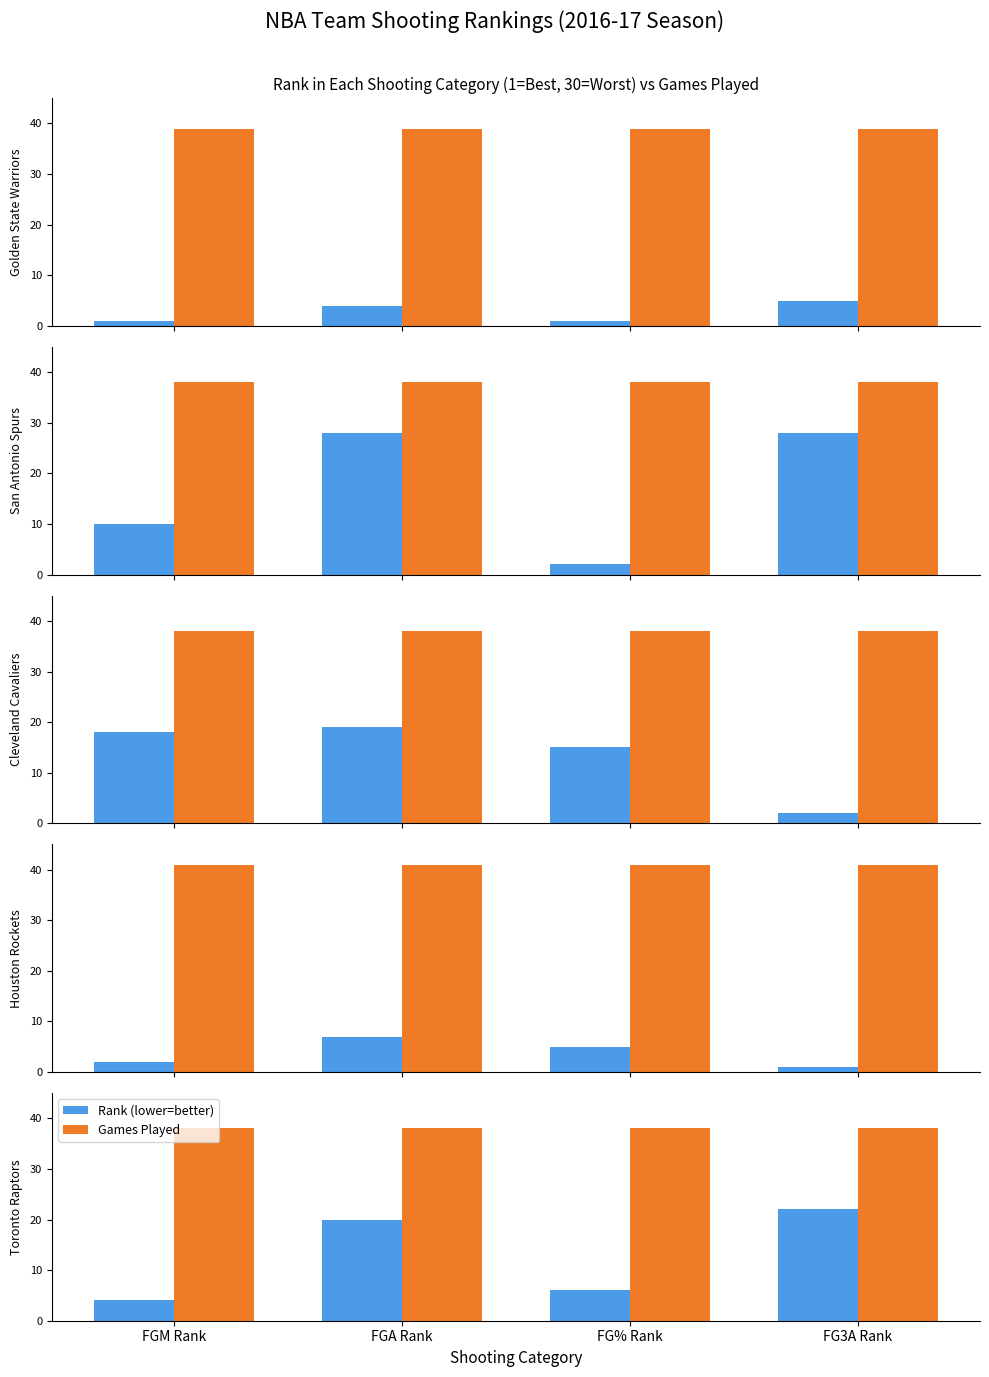

The Games Played series shows 38 at FG3A Rank. True or false?

True